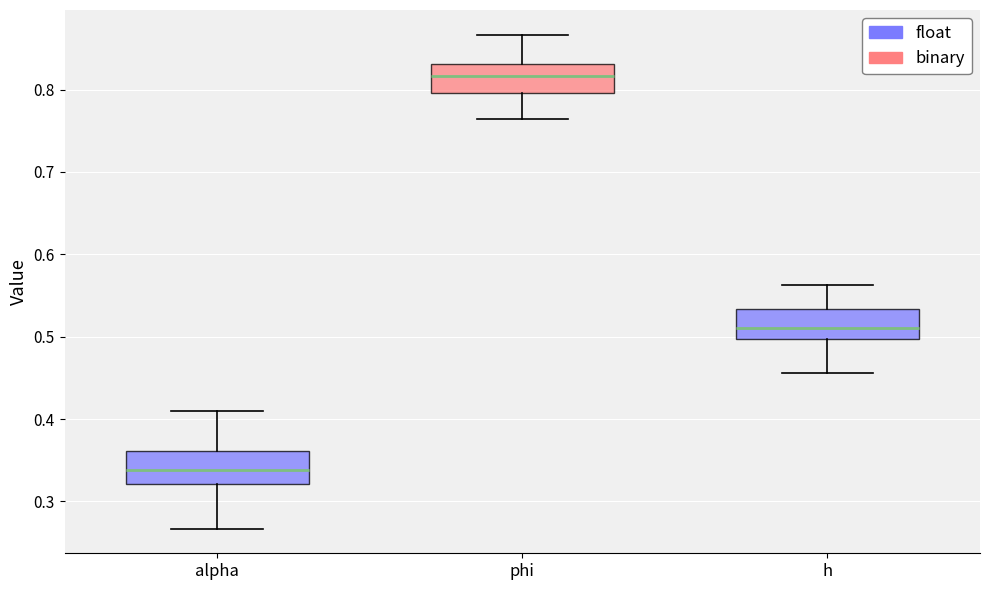

Reading left to right, read every box against the y-axis: the position of its median line, the range the box covers, and the ends of its whiskers. The values are not printed on the chart, so give them approximately, as read against the axis.

alpha: median 0.34, box 0.32 to 0.36, whiskers 0.27 to 0.41
phi: median 0.82, box 0.80 to 0.83, whiskers 0.76 to 0.87
h: median 0.51, box 0.50 to 0.53, whiskers 0.46 to 0.56